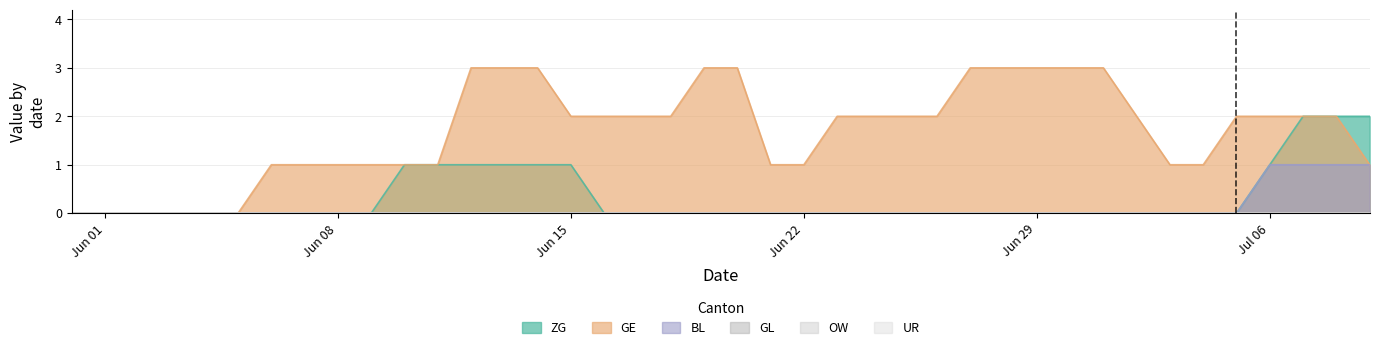

Reading left to right, what are all the values shown in this chart?

ZG: 0	0	0	0	0	0	0	0	0	0	1	1	1	1	1	1	0	0	0	0	0	0	0	0	0	0	0	0	0	0	0	0	0	0	0	0	1	2	2	2
GE: 0	0	0	0	0	0	1	1	1	1	1	1	3	3	3	2	2	2	2	3	3	1	1	2	2	2	2	3	3	3	3	3	2	1	1	2	2	2	2	1
BL: 0	0	0	0	0	0	0	0	0	0	0	0	0	0	0	0	0	0	0	0	0	0	0	0	0	0	0	0	0	0	0	0	0	0	0	0	1	1	1	1